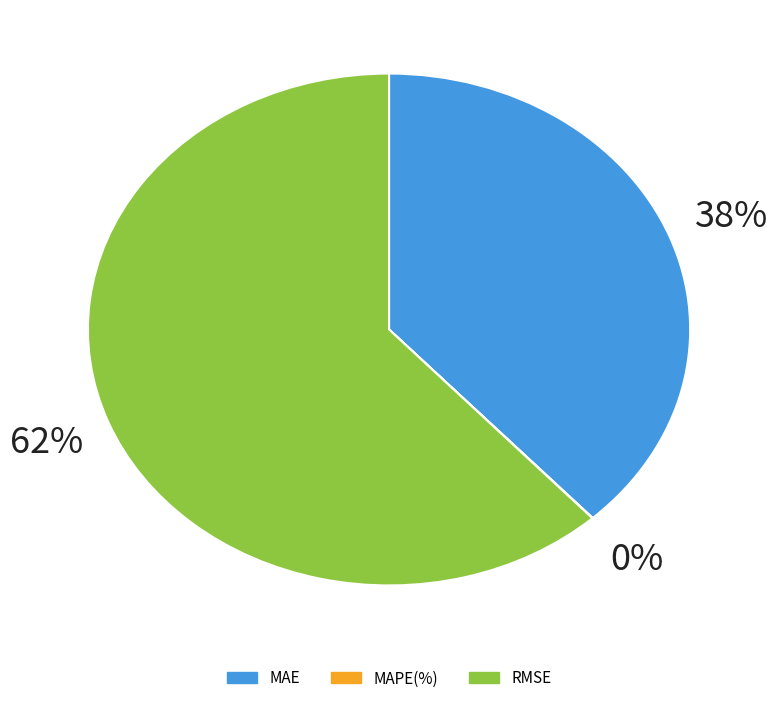

Is there a majority slice in this chart?

Yes